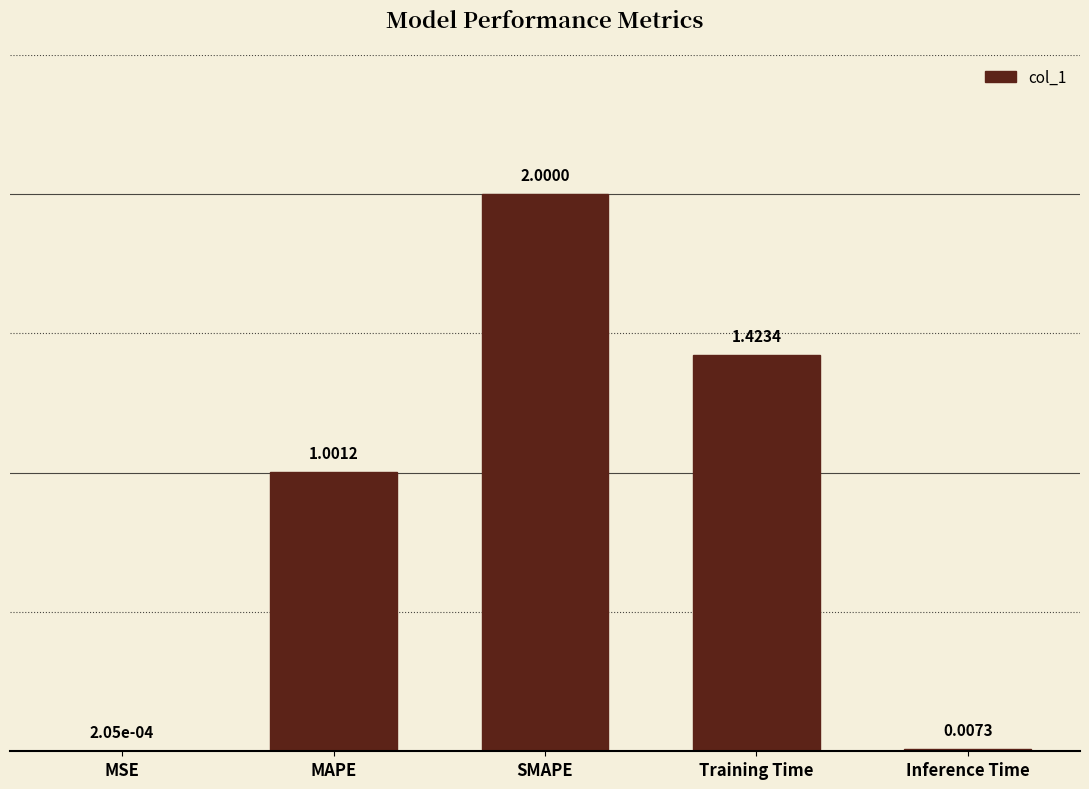

What is the change in value from MAPE to Training Time?

+0.4